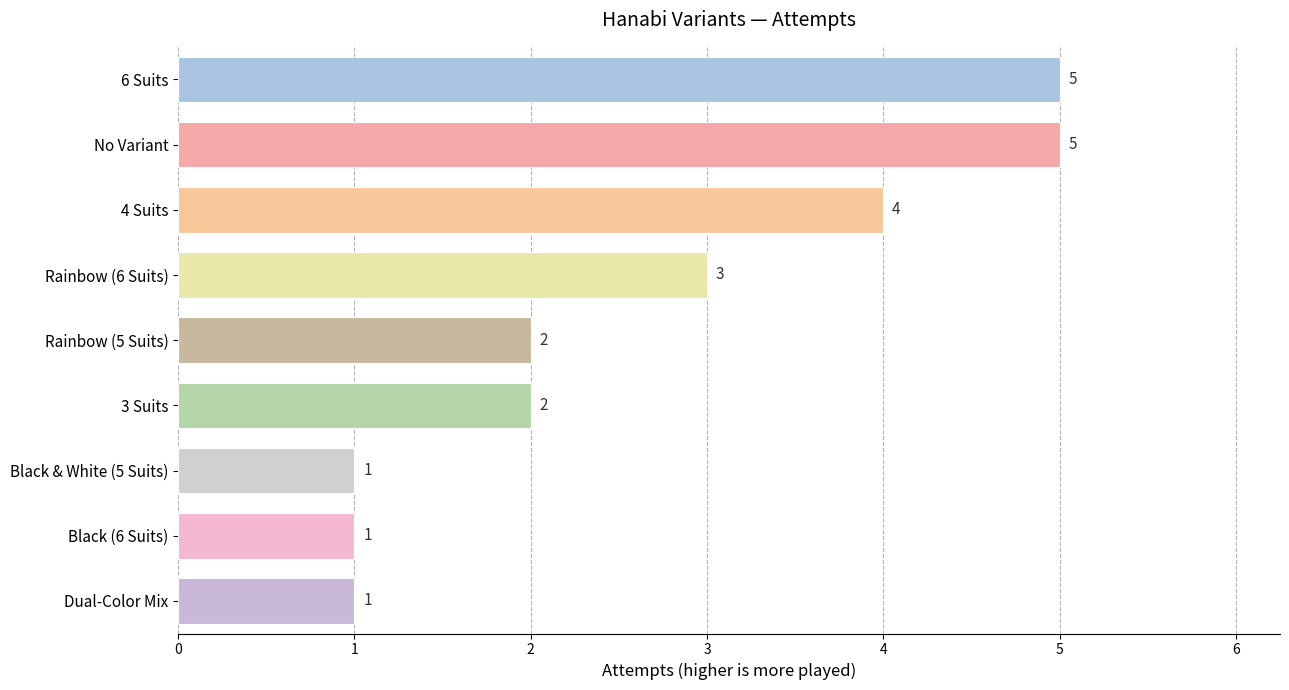

True or false: the data shows 2 at Rainbow (5 Suits).

True